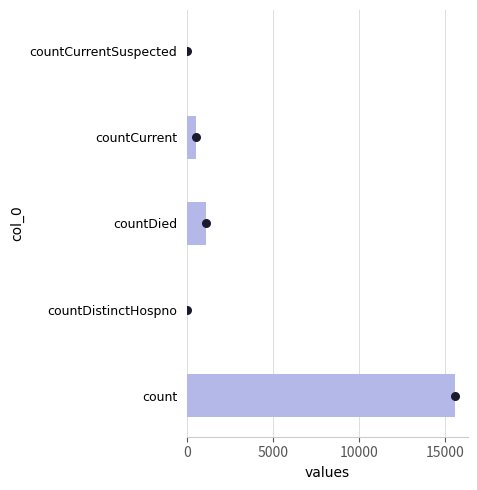

What is the change in value from count to countCurrentSuspected?

-15532